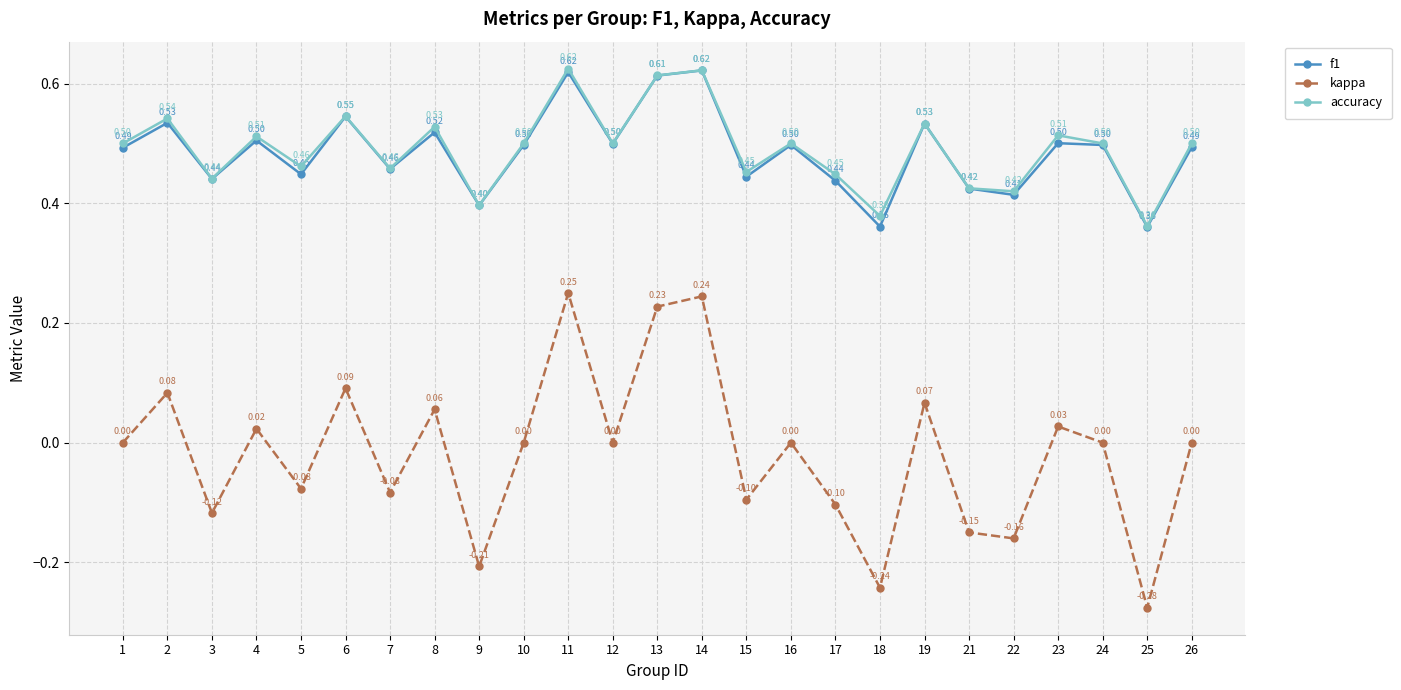

Where is accuracy nearest to the value 0?

25